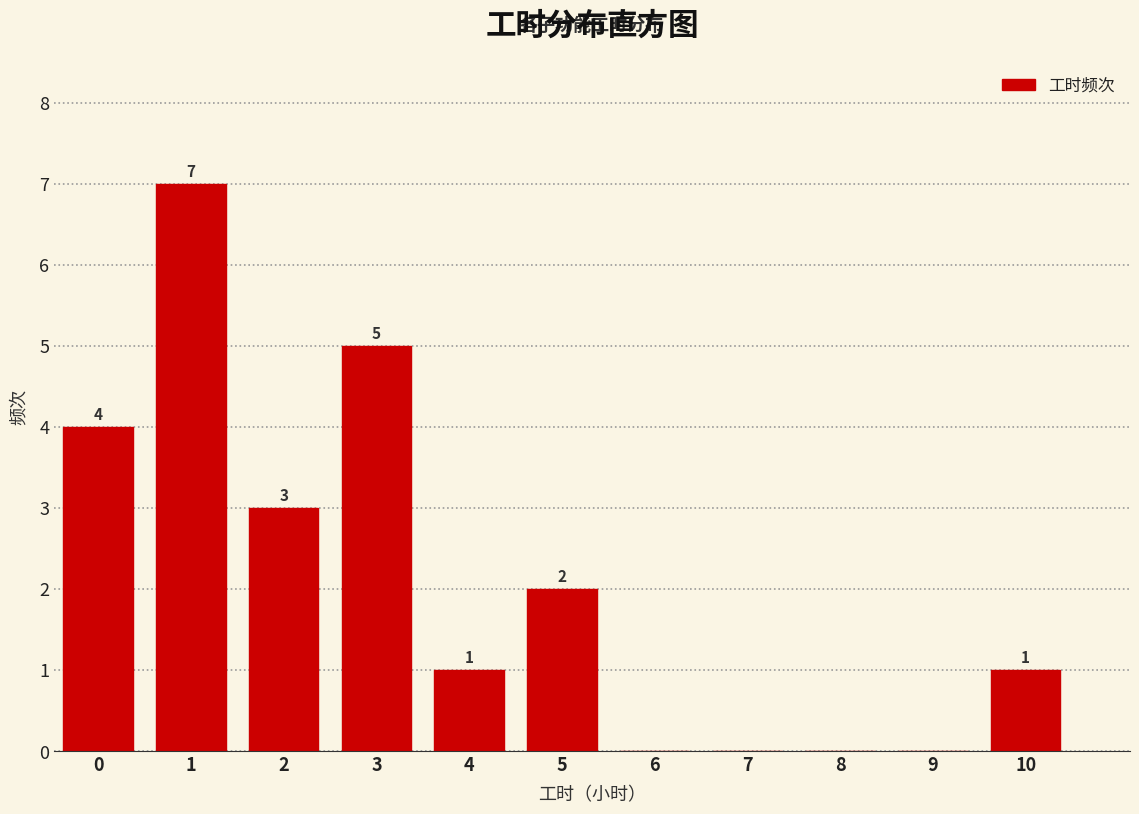

Reading right to left, extract all data points from this chart.

10=1	9=0	8=0	7=0	6=0	5=2	4=1	3=5	2=3	1=7	0=4